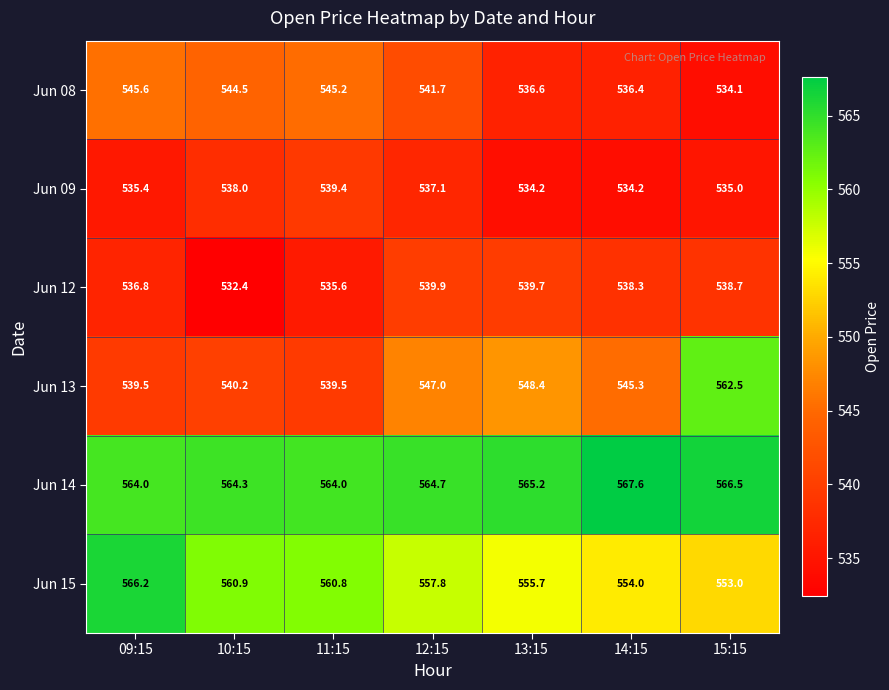

Count the number of categories in the chart.

7